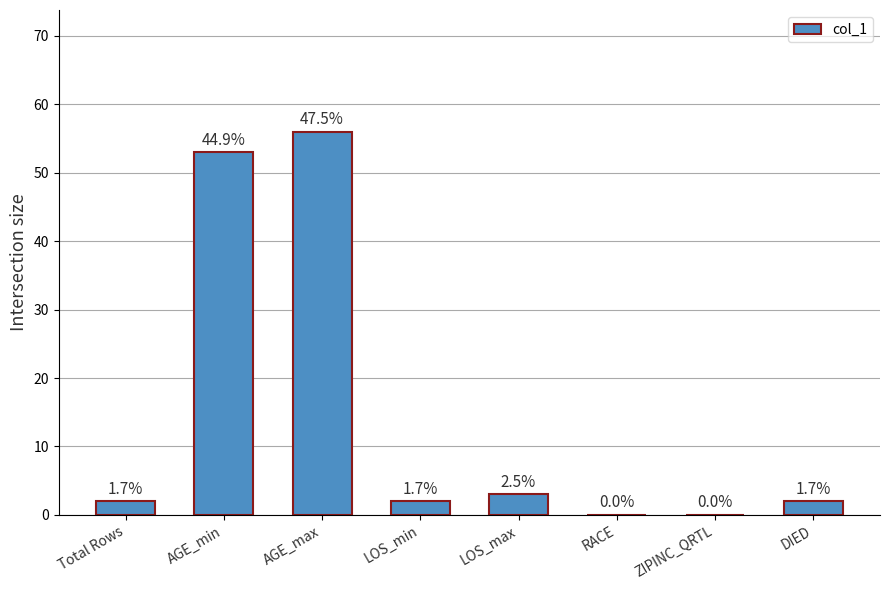

What is the approximate value at AGE_min?

53